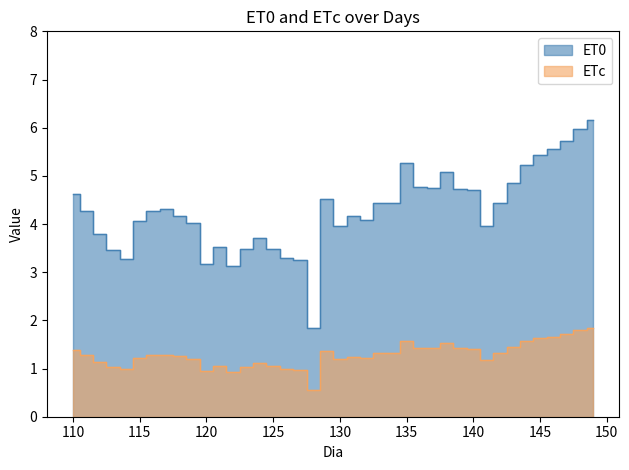

Does the chart display data point markers on the line(s)?

No